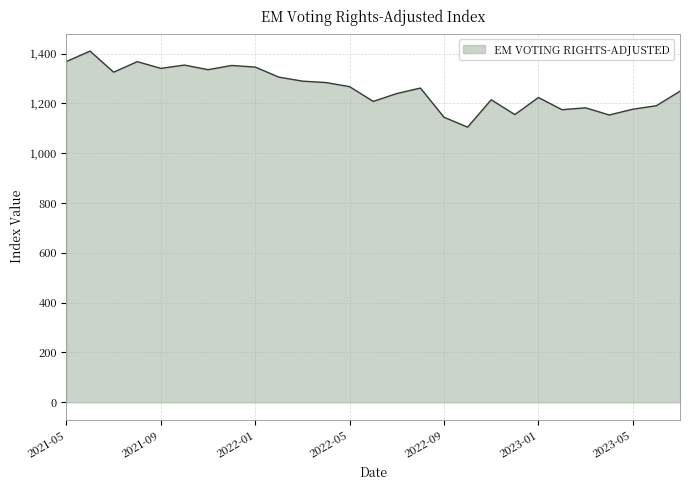

What is the smallest value displayed?

1104.8